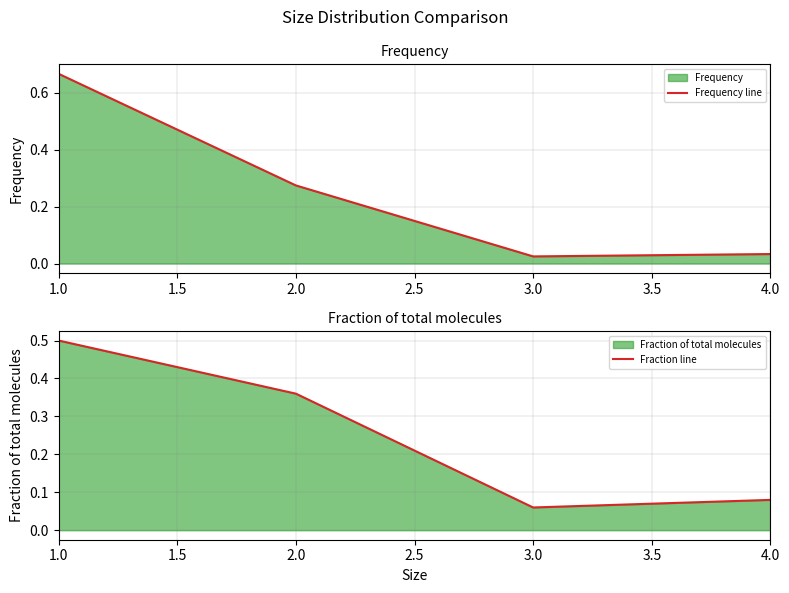

How many intersections are there between Frequency line and Fraction line?

1